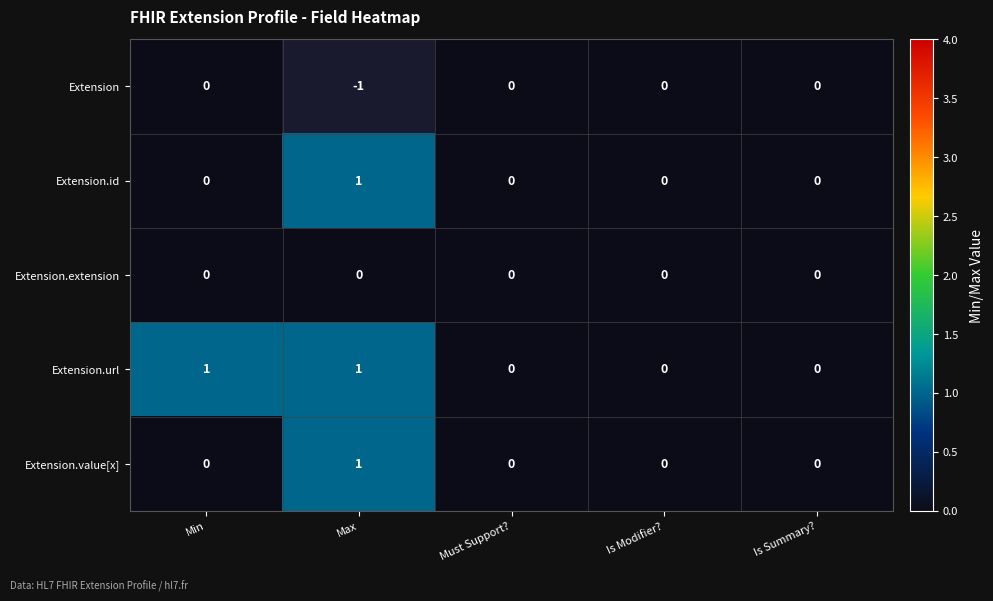

At which category does the chart reach its peak across all series?

Max